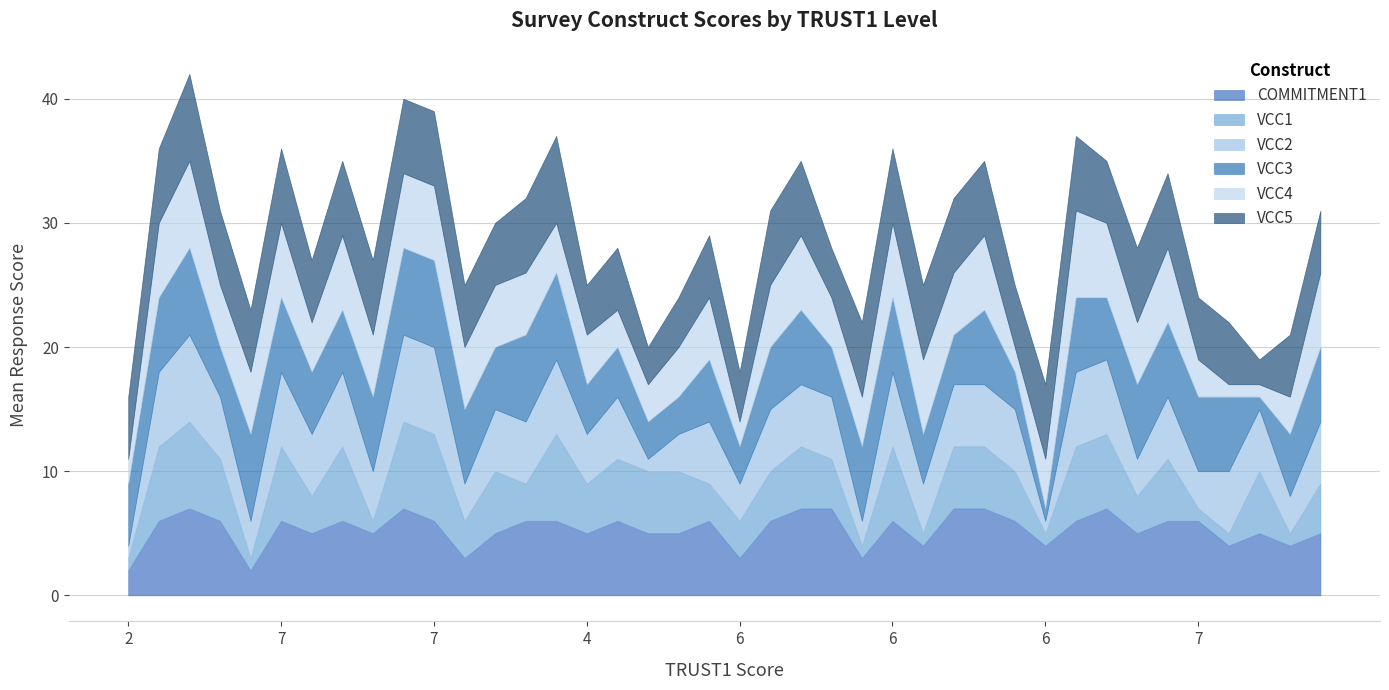

Count the VCC1 values in the range 3 to 6.

27